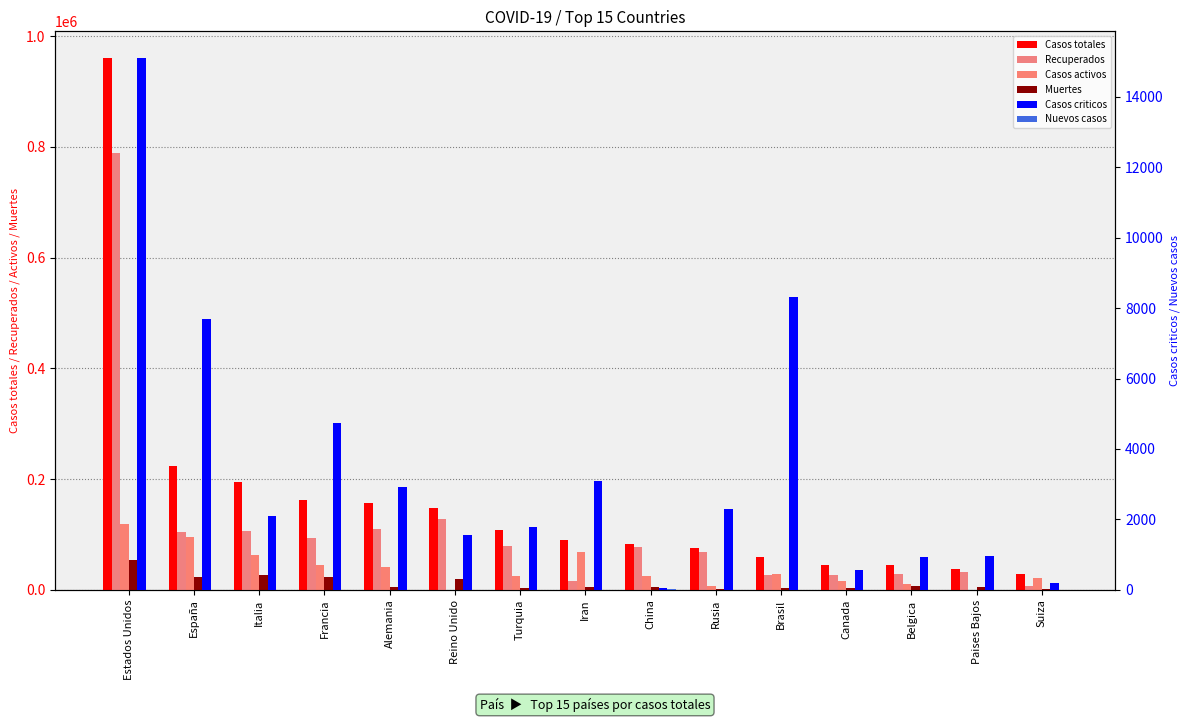

Where is Nuevos casos nearest to the value 5?

Estados Unidos